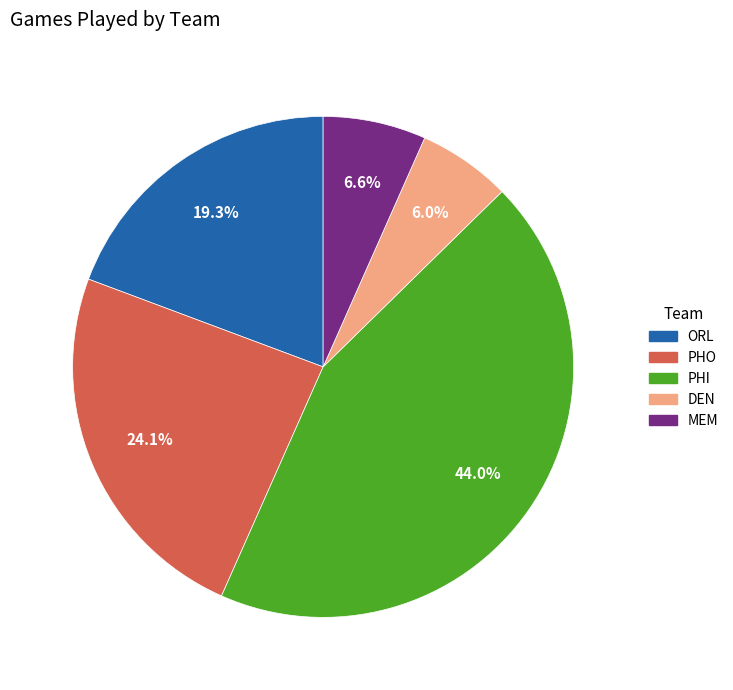

To the nearest percent, what percentage of the pie is DEN?

6%